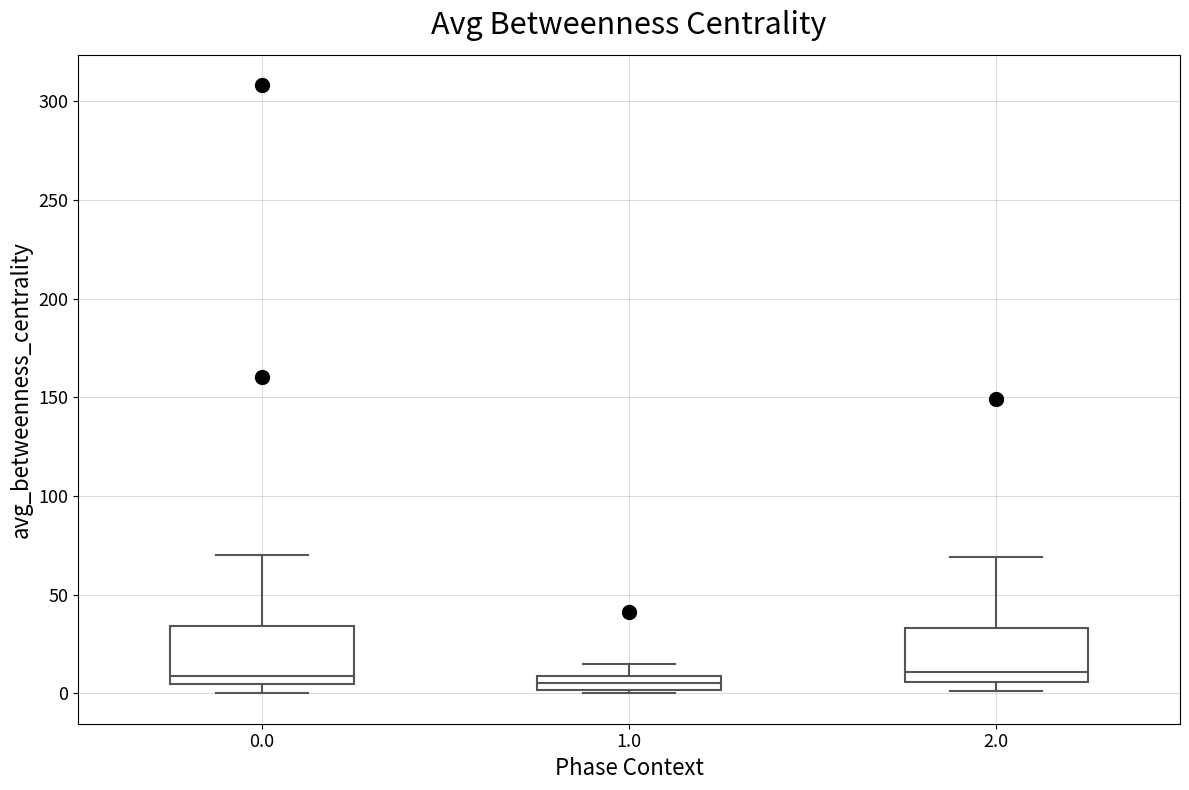

Where is the upper edge of the box at x = 1.0 on the y-axis? The values are not printed on the chart, so give them approximately, as read against the axis.

10